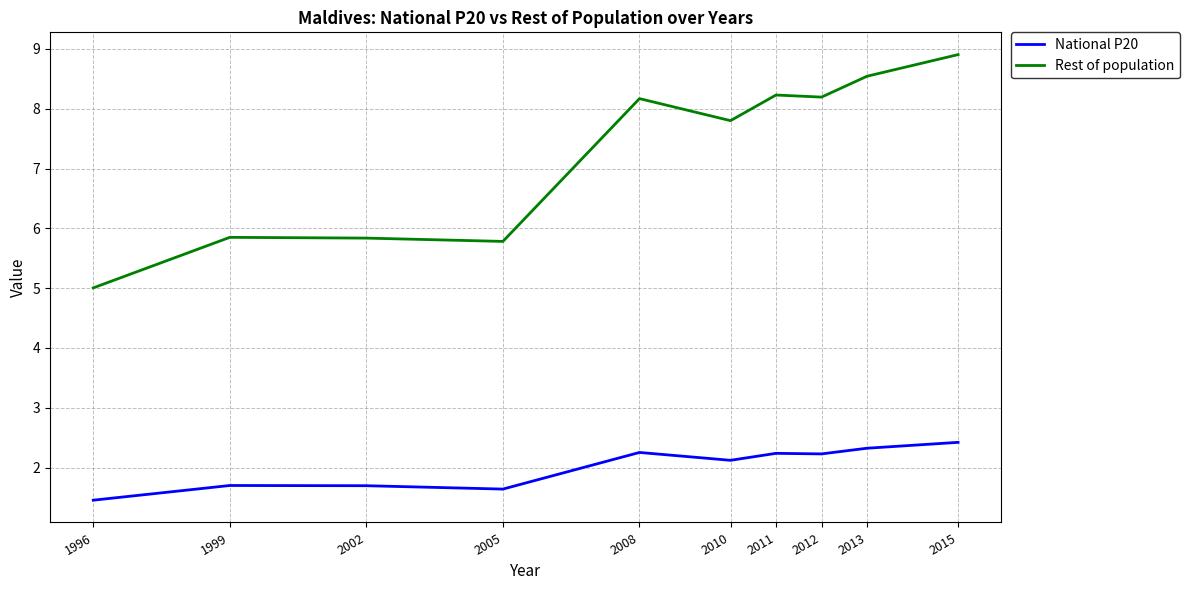

What is the total value across all series at 1999?

7.5